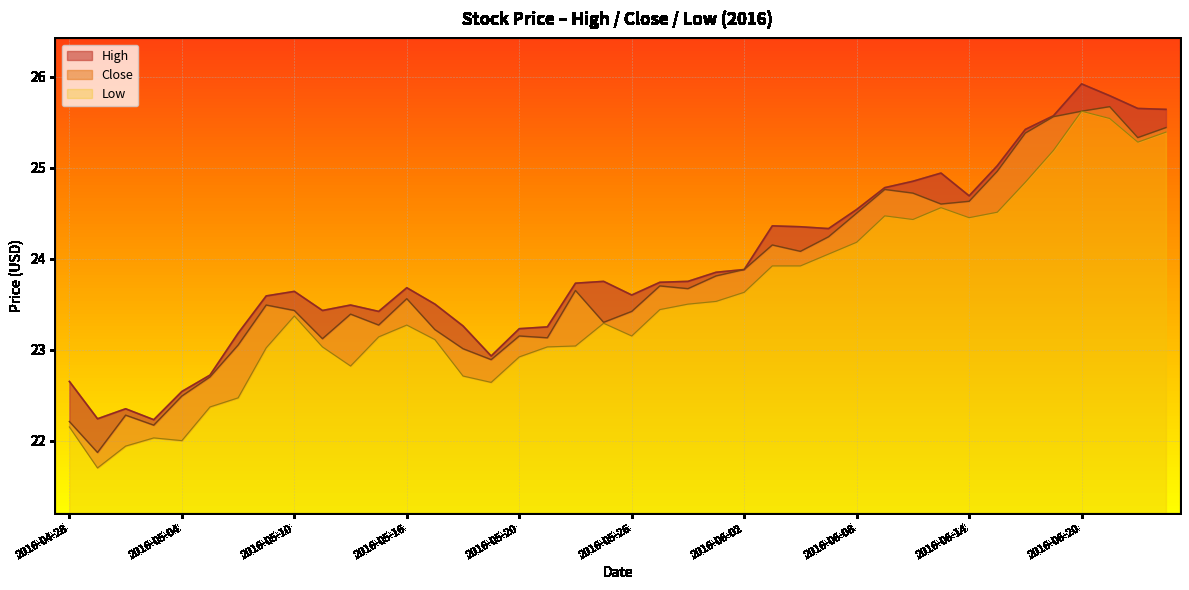

Is it true that Close equals 14.6 at 2016-05-06?

False